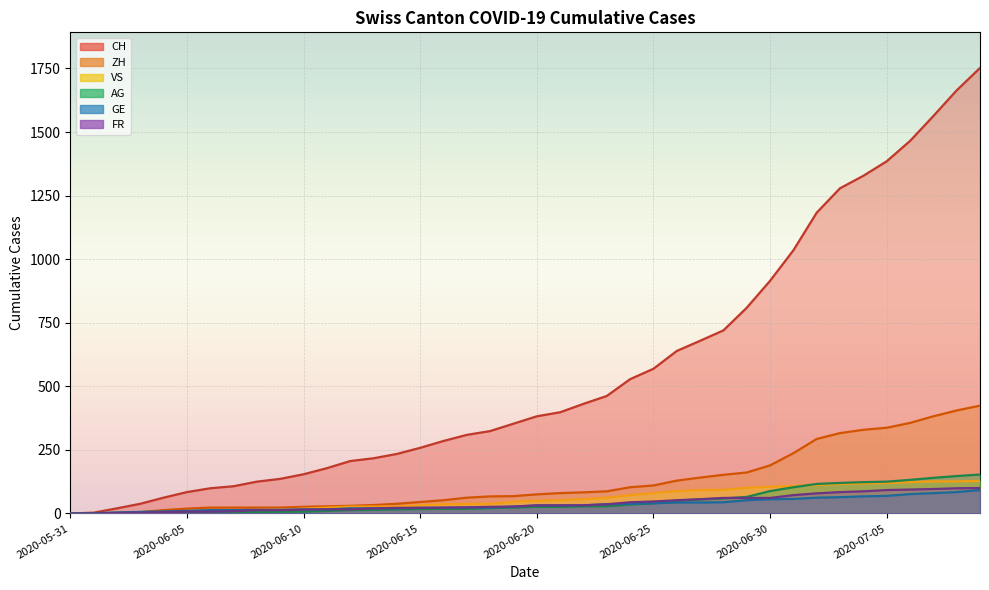

True or false: VS has a value of 105 at 2020-06-30.

True